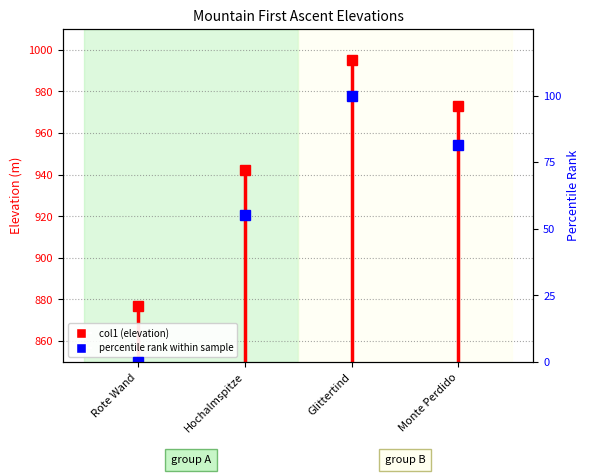

At which label is the value closest to 863?

Rote Wand